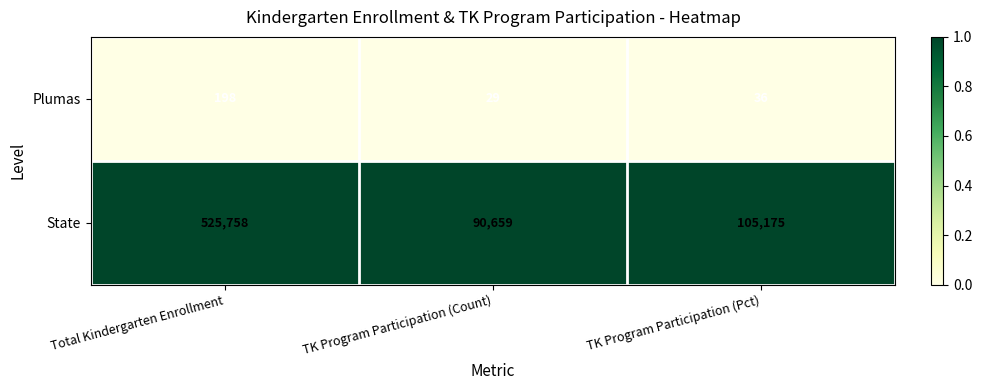

Which series has the largest range (max minus min)?

State